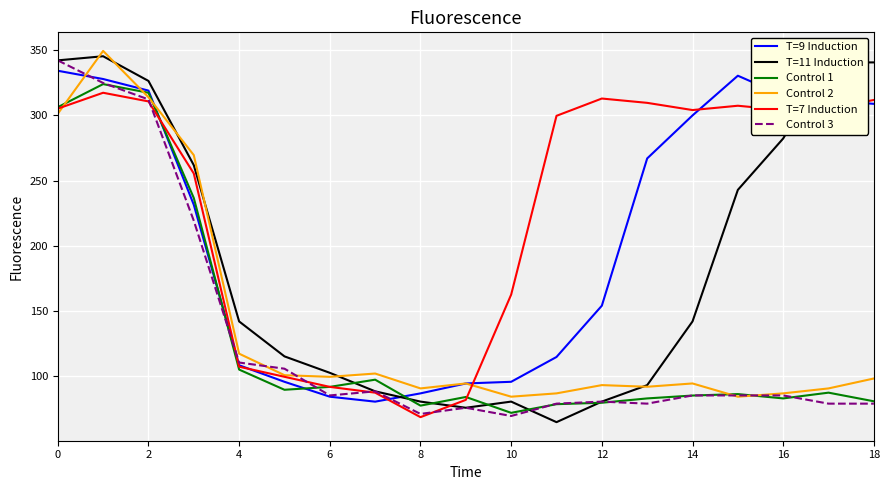

Which series has the largest range (max minus min)?

T=11 Induction